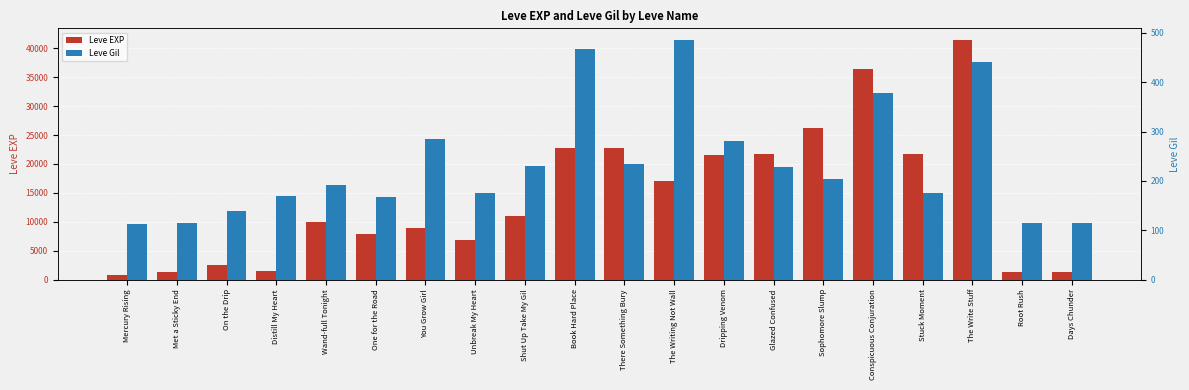

The value of Leve Gil at Met a Sticky End is 28. True or false?

False